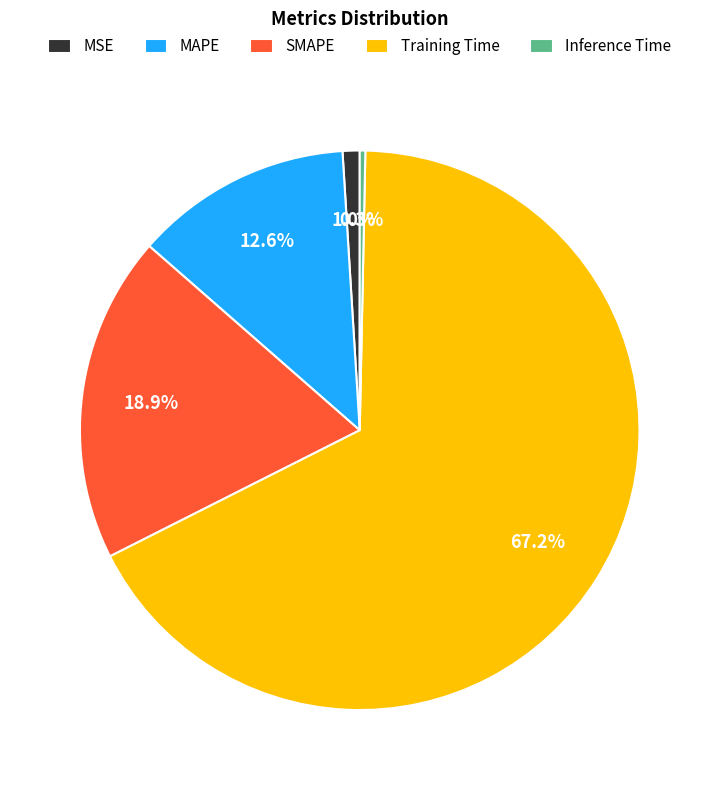

How many segments does this pie chart have?

5